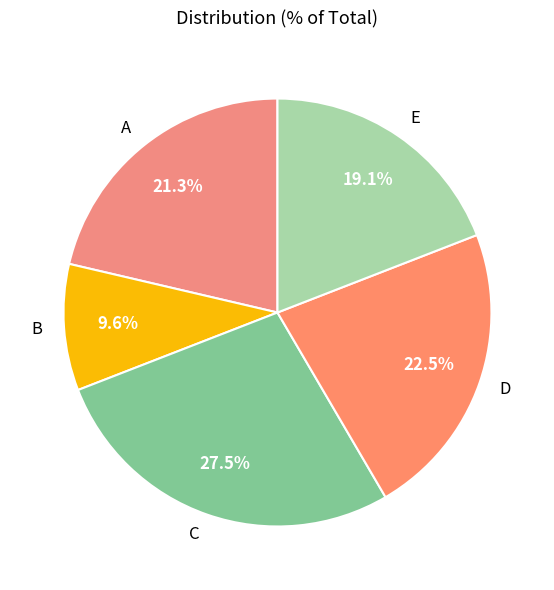

Is there any slice that represents more than half of the pie?

No